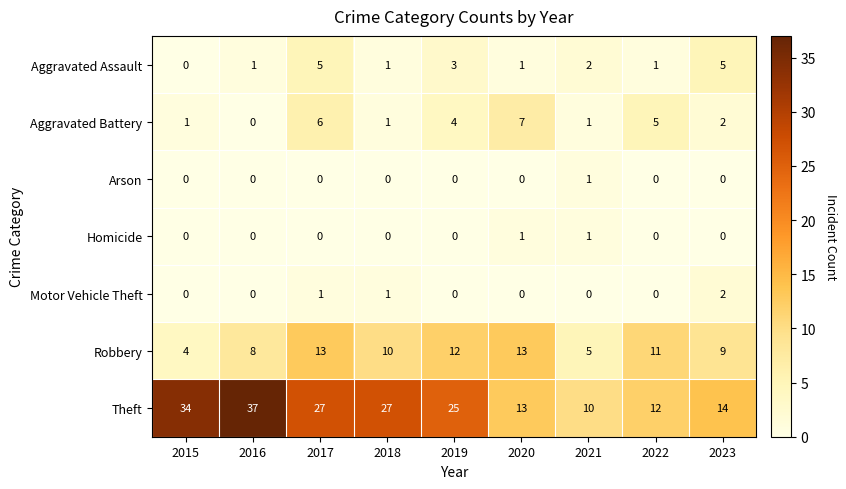

How many values in the Theft series are below 25?

4